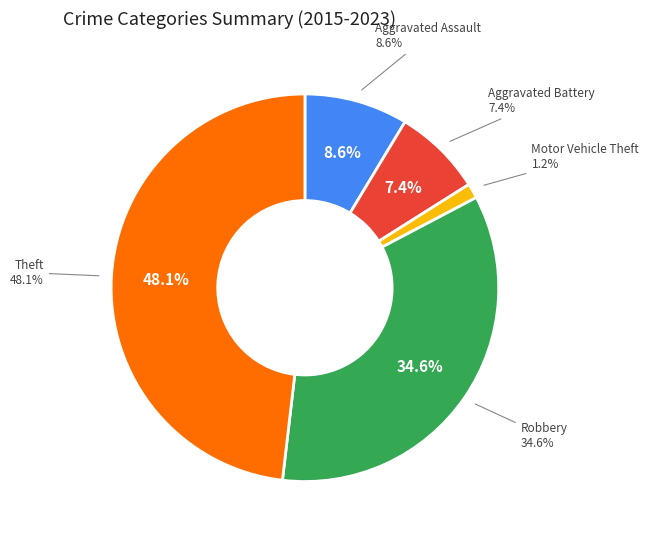

The Robbery slice represents 35% of the pie. True or false?

True